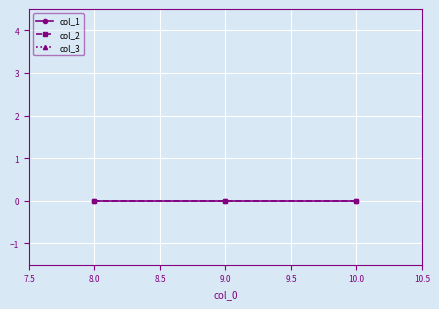

What are all the series names shown in the legend?

col_1, col_2, col_3